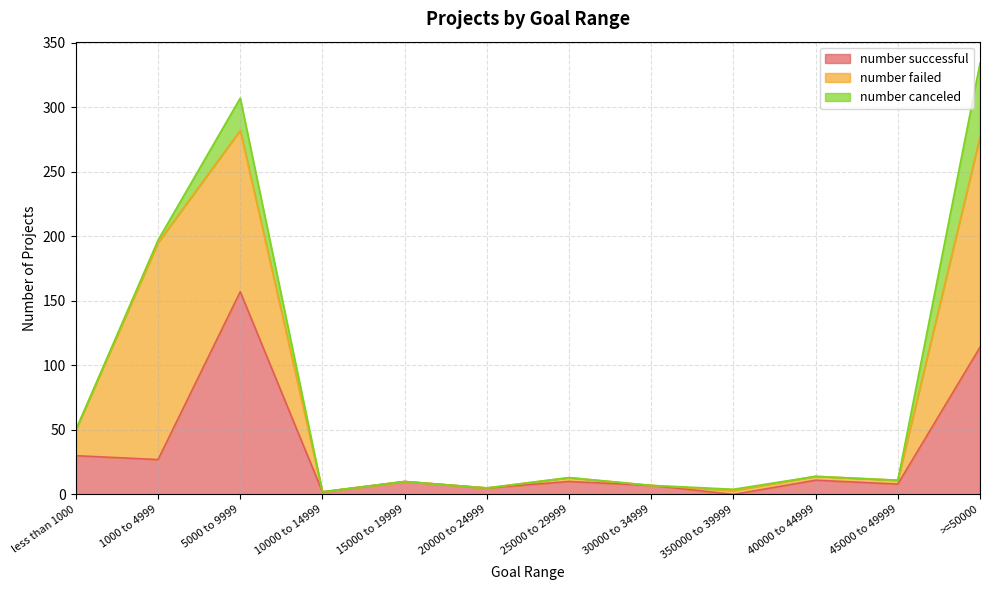

Which series has the largest range (max minus min)?

number failed